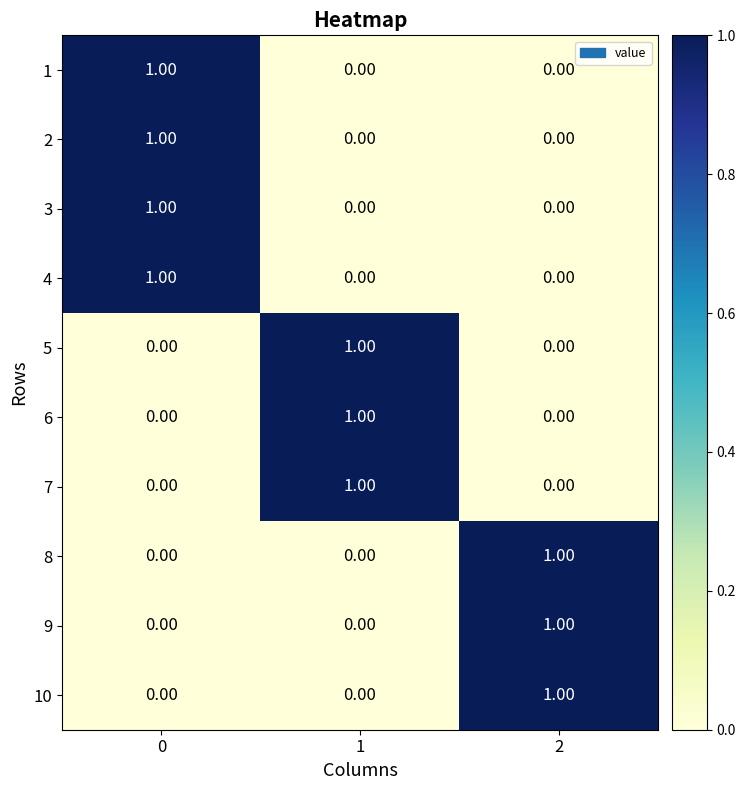

How many positive values does the 2 series have?

1